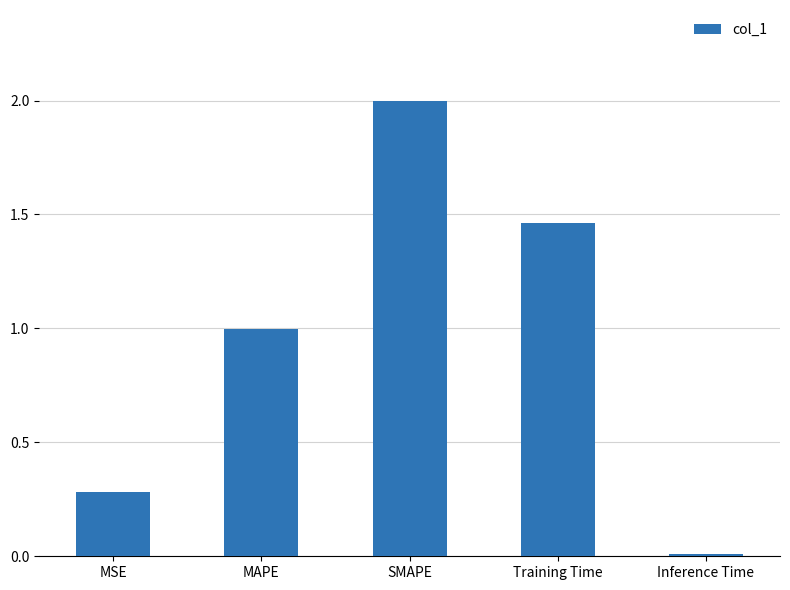

What is the difference between the values at MAPE and Inference Time?

1.0